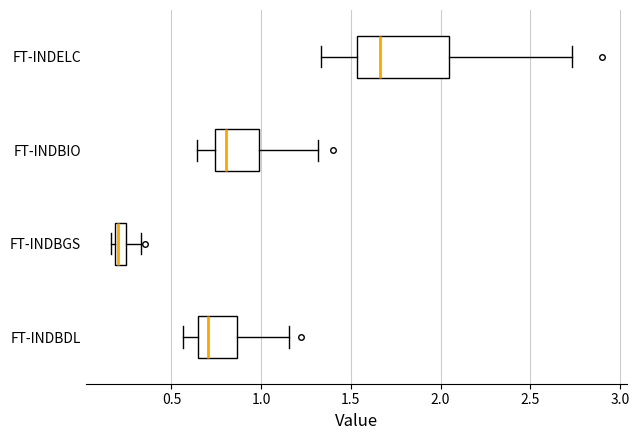

Where is the right edge of the box for FT-INDELC on the x-axis? The values are not printed on the chart, so give them approximately, as read against the axis.

2.05